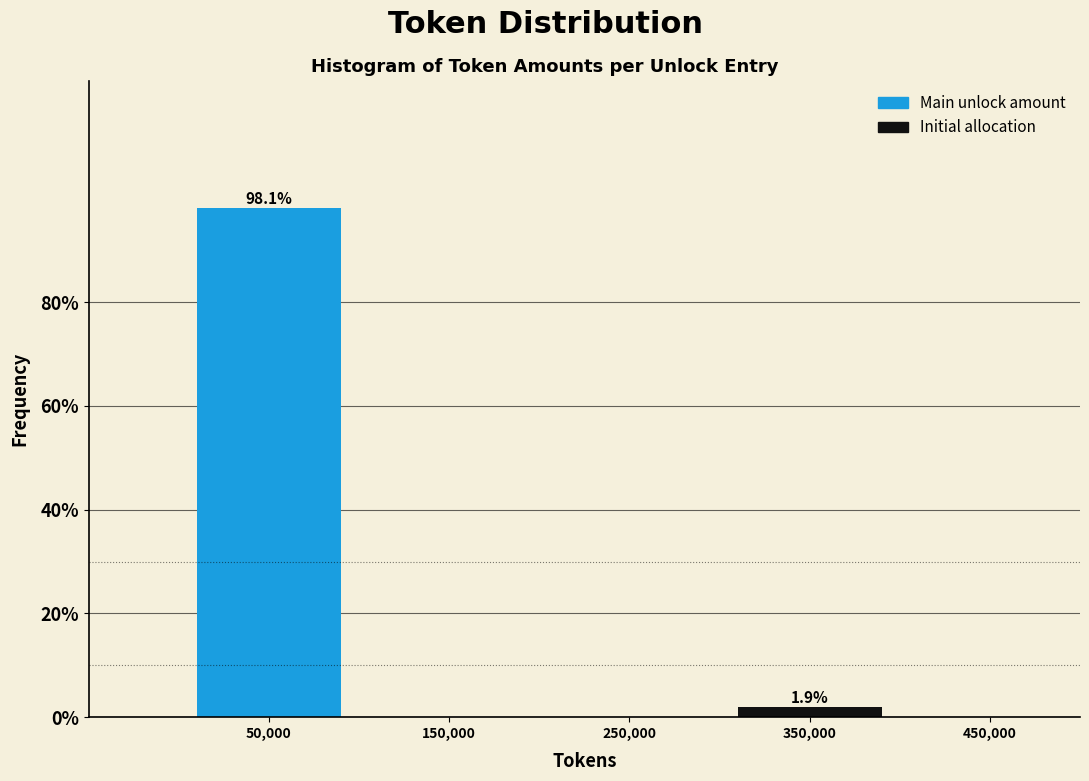

Reading right to left, extract all data points from this chart.

450,000=0.0	350,000=1.9	250,000=0.0	150,000=0.0	50,000=98.1